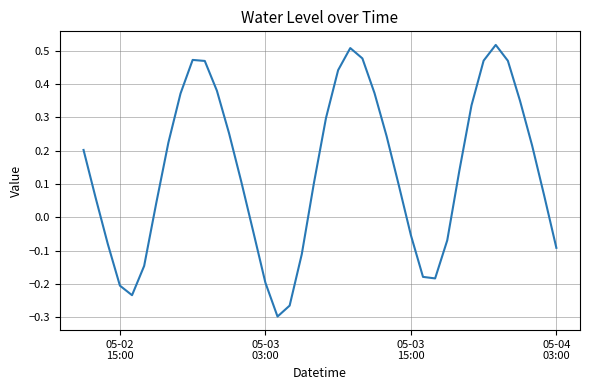

Is this an area chart (filled region under the line)?

No